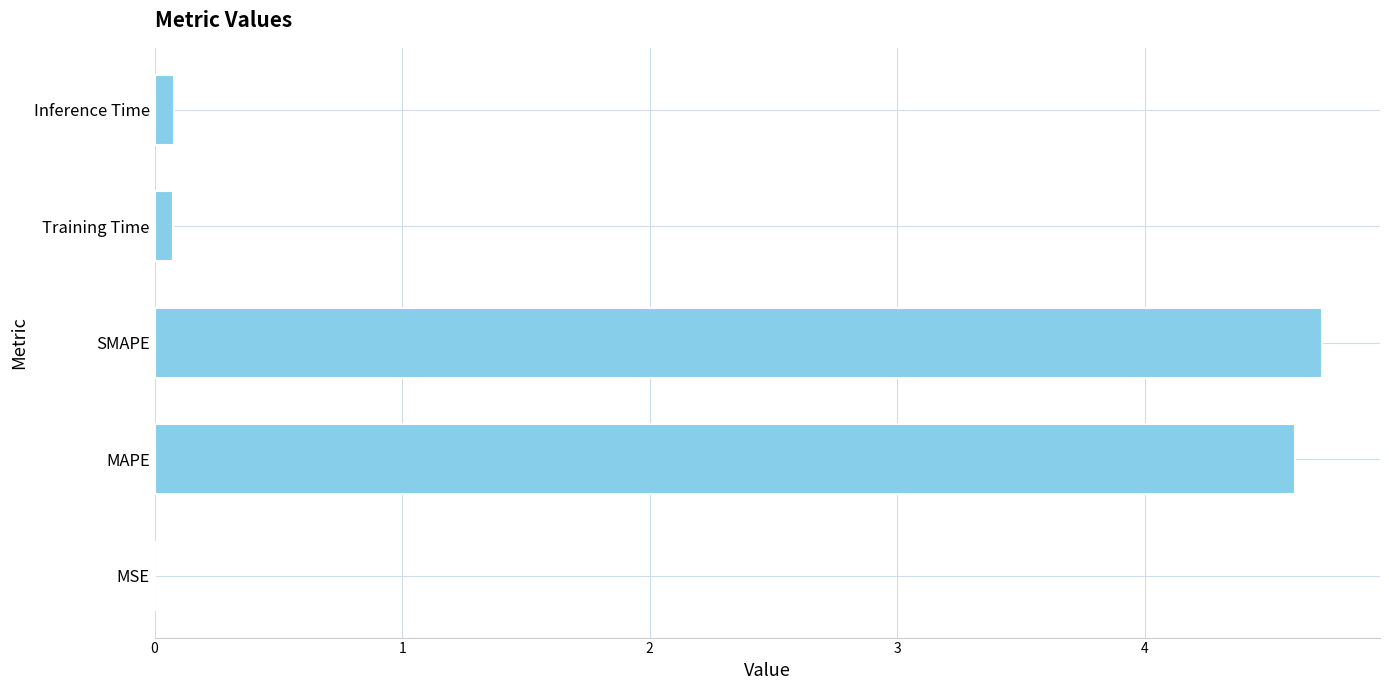

Which has a higher value, Inference Time or MAPE?

MAPE